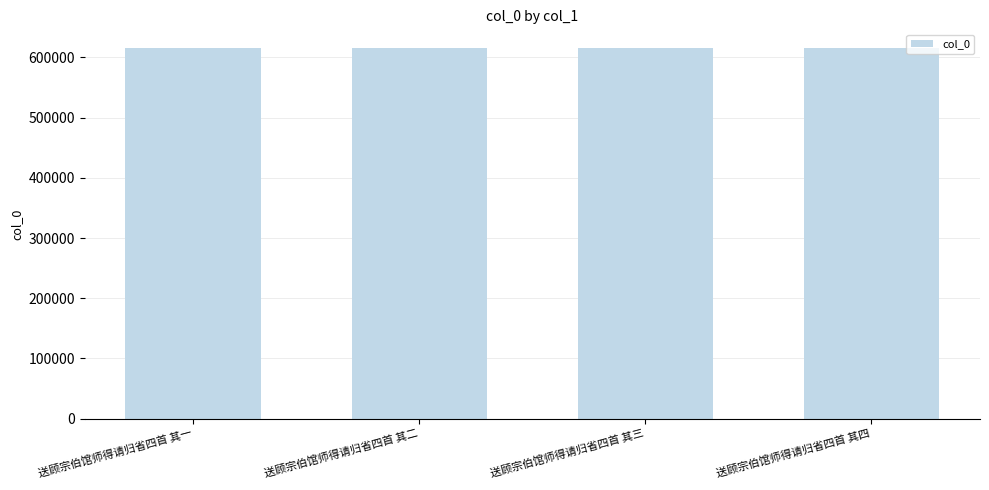

How many values are between 615812 and 615814?

3